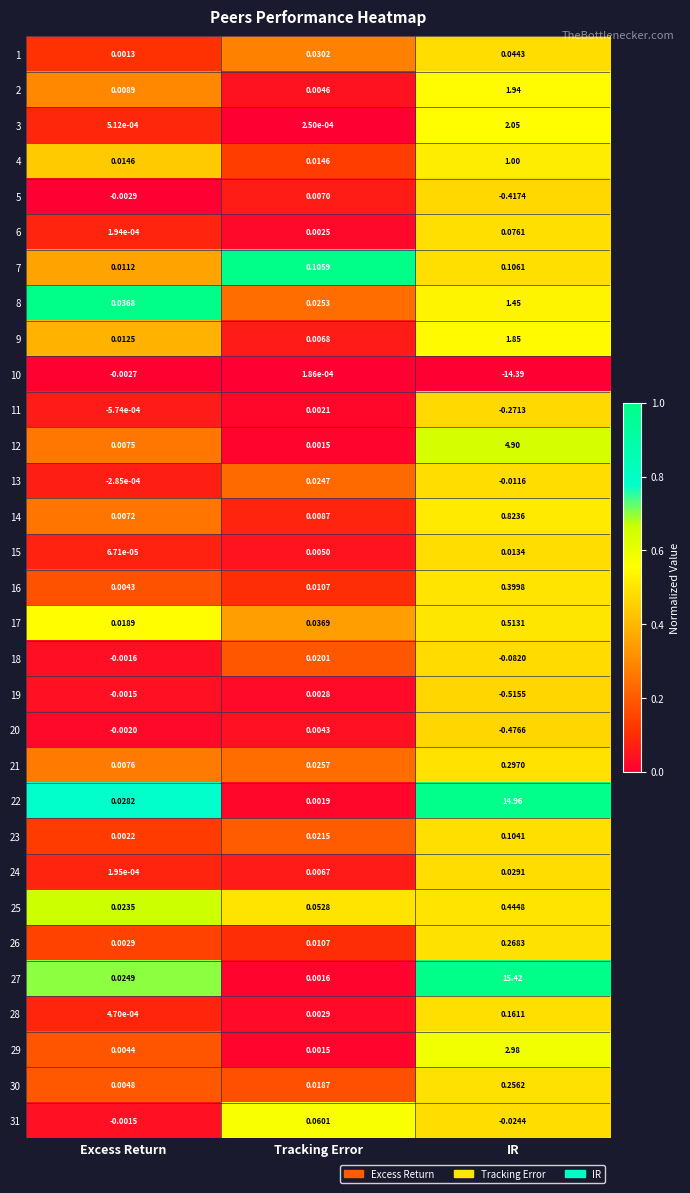

Which category has the lowest value across all series?

IR